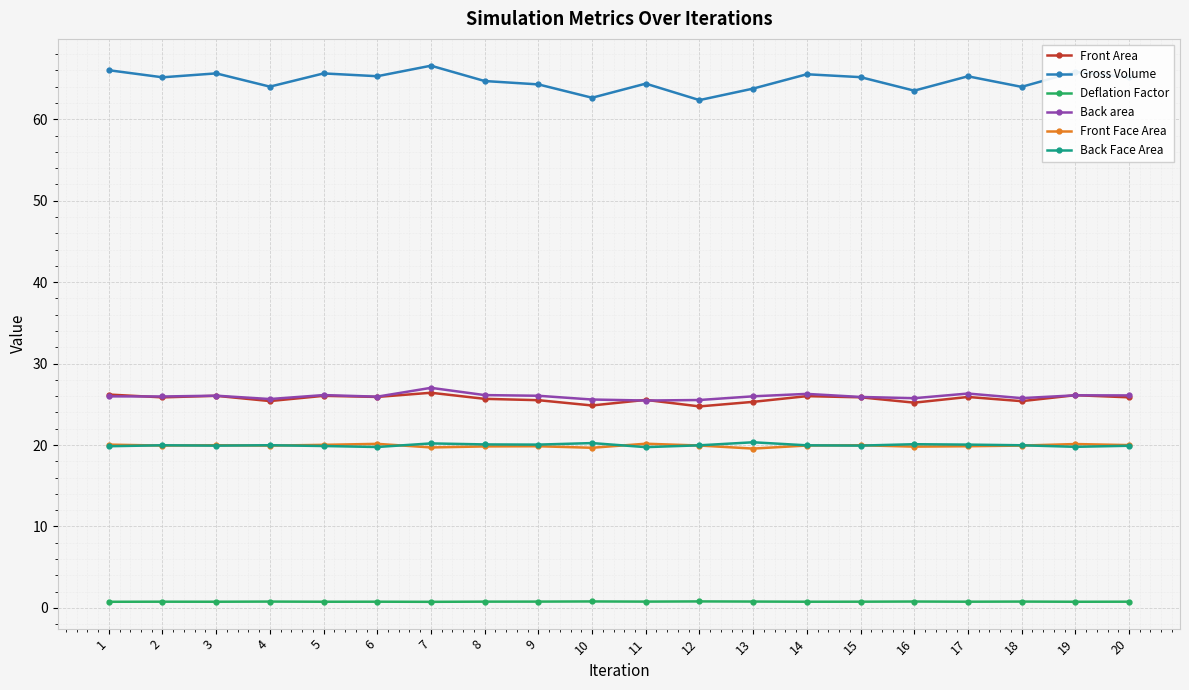

What is the maximum value shown in the chart?

66.6